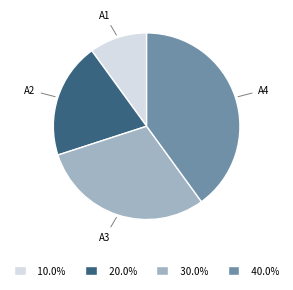

Between A2 and A4, which is larger?

A4